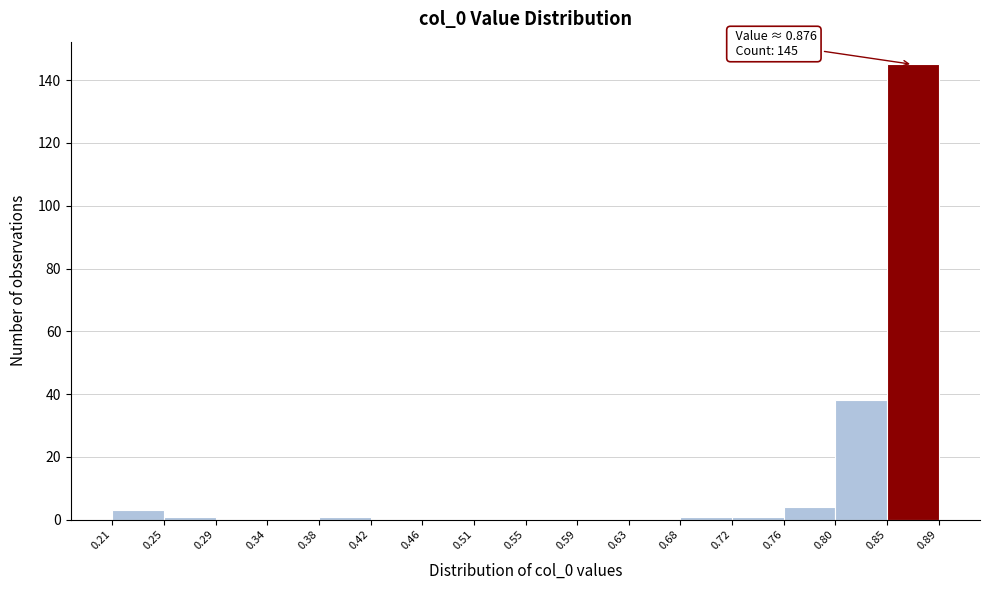

Over which range of the x-axis is the bar tallest?

0.85 to 0.89